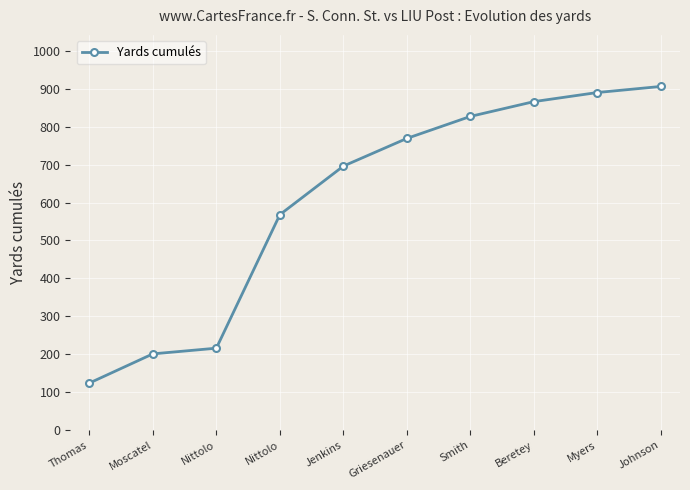

Is it true that the value at Beretey is 866?

True